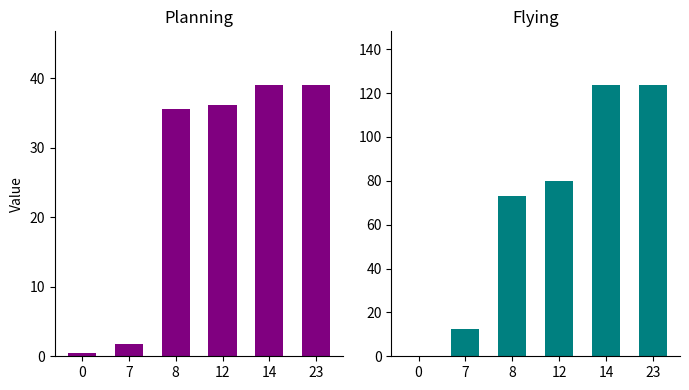

What is the difference between the second highest and second lowest values in the Planning series?

37.2